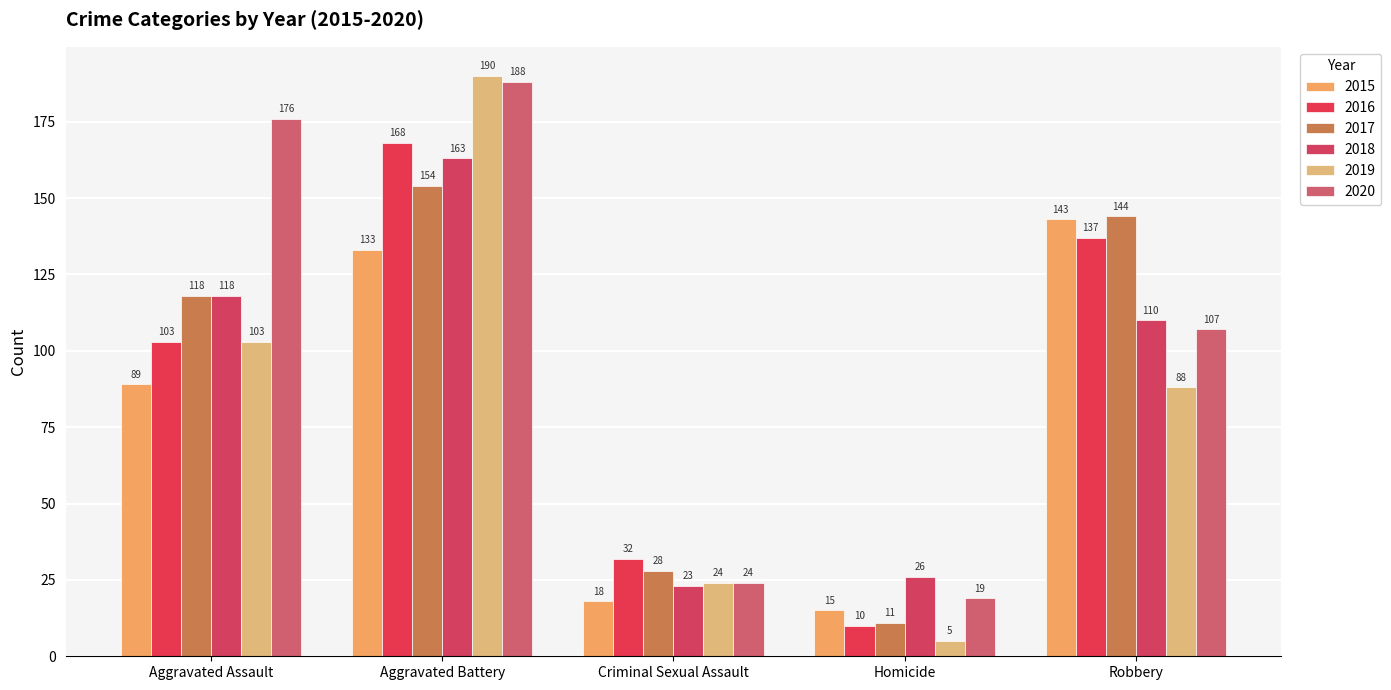

Which has a higher value, Robbery or Homicide?

Robbery